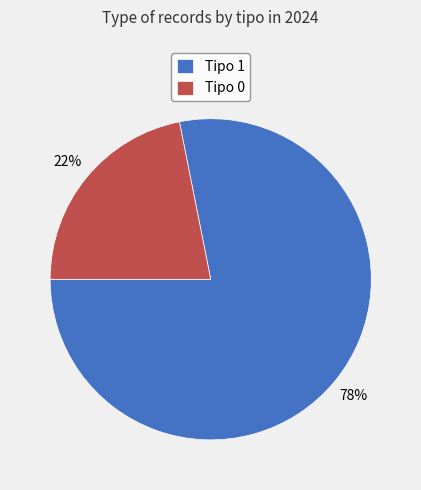

Which category accounts for the majority?

Tipo 1